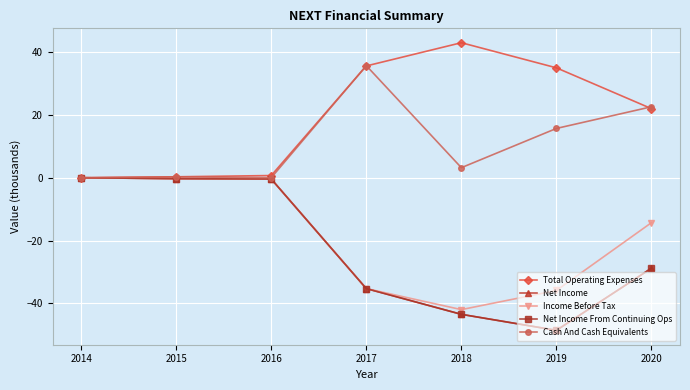

Which series has the largest total across all categories?

Total Operating Expenses